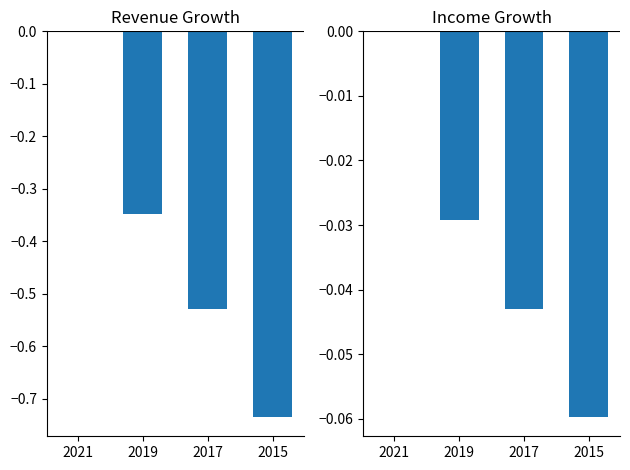

True or false: Operating Income has a value of 0.0 at 2021.

True